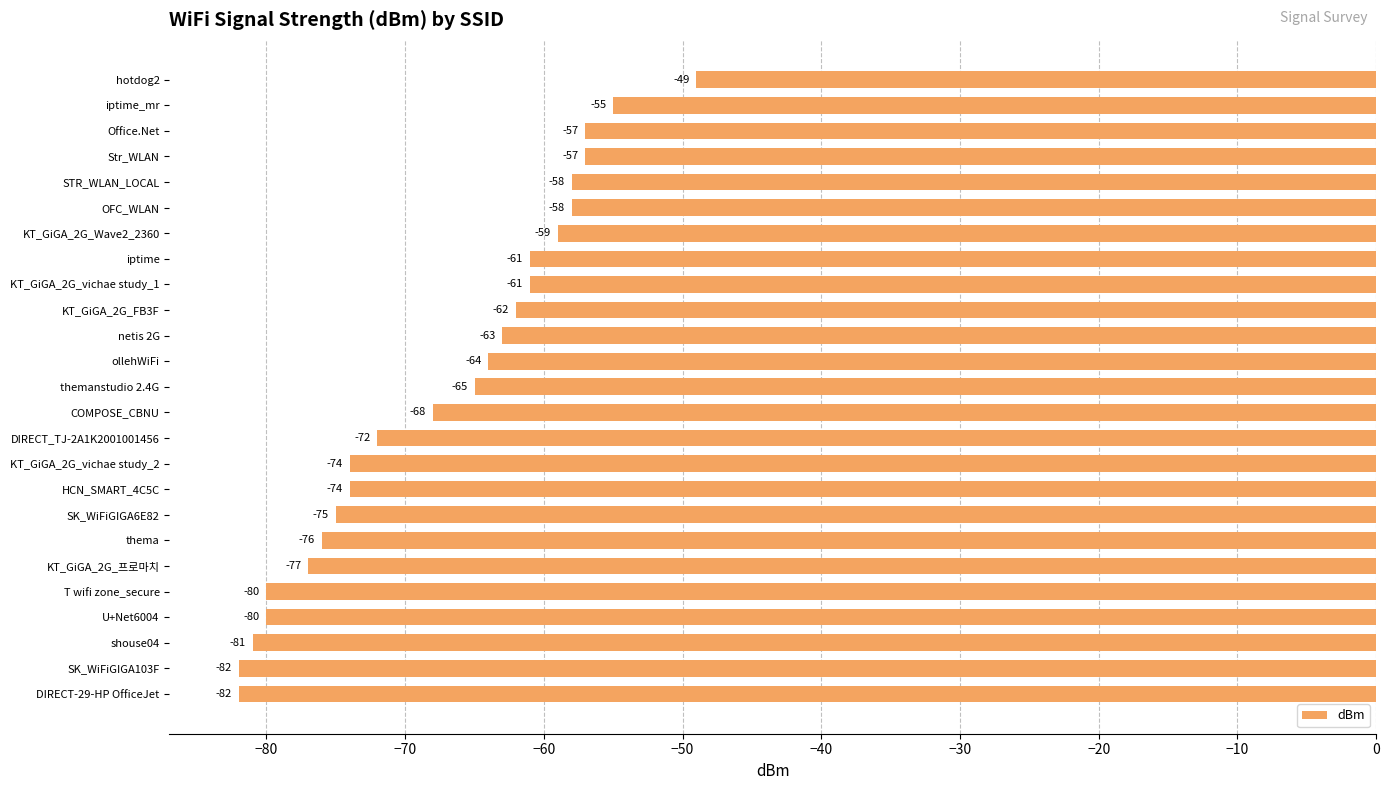

What is the label of the 8th bar from the bottom?

SK_WiFiGIGA6E82